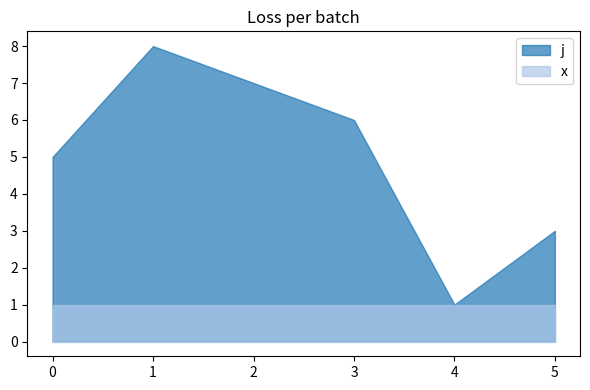

The value of x at 0 is 0. True or false?

False